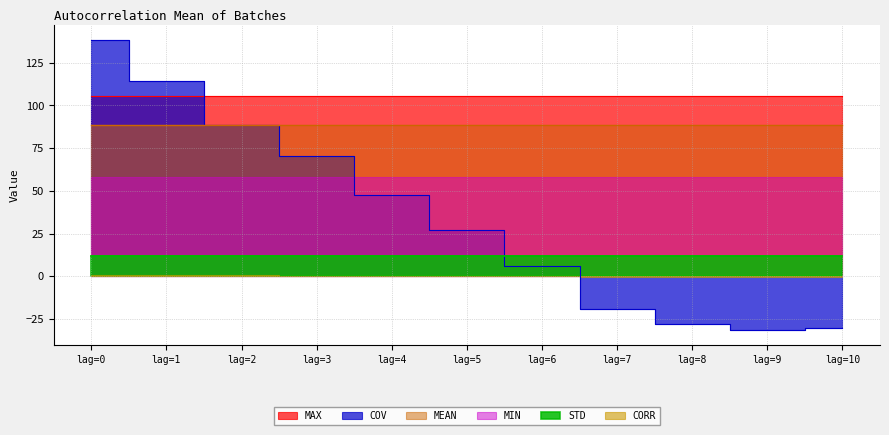

Which category has the lowest value across all series?

lag=9